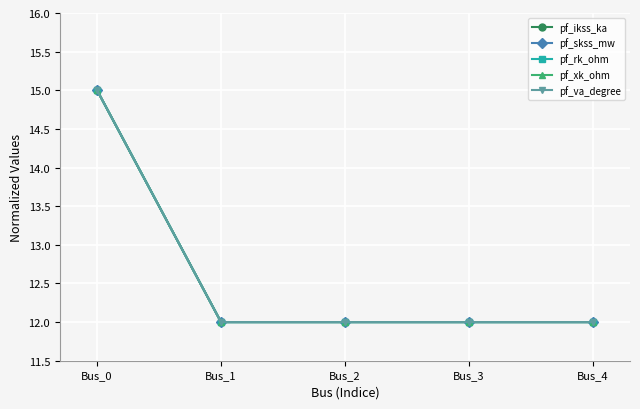

Does the chart have visible grid lines?

Yes